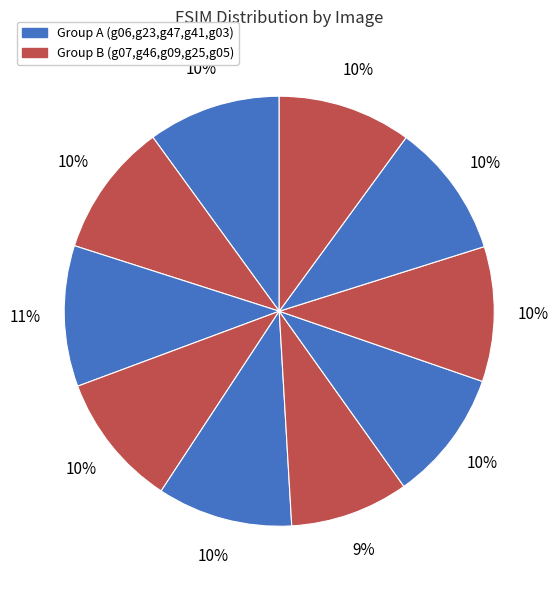

Count the number of slices in the pie.

10